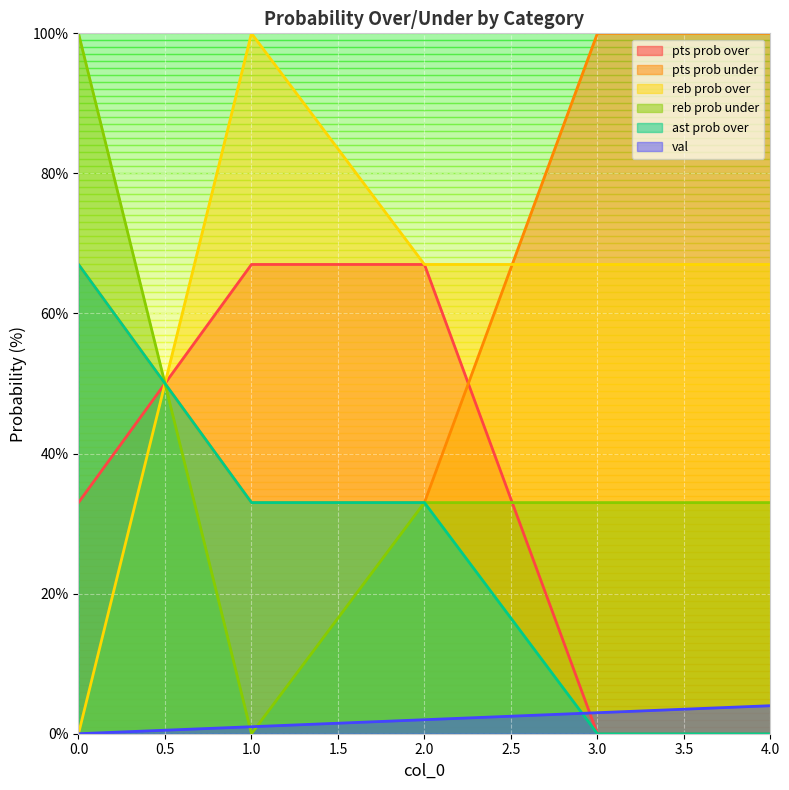

Reading right to left, what are all the values shown in this chart?

val: 4	3	2	1	0
pts prob over: 0	0	67	67	33
pts prob under: 100	100	33	33	67
reb prob over: 67	67	67	100	0
reb prob under: 33	33	33	0	100
ast prob over: 0	0	33	33	67